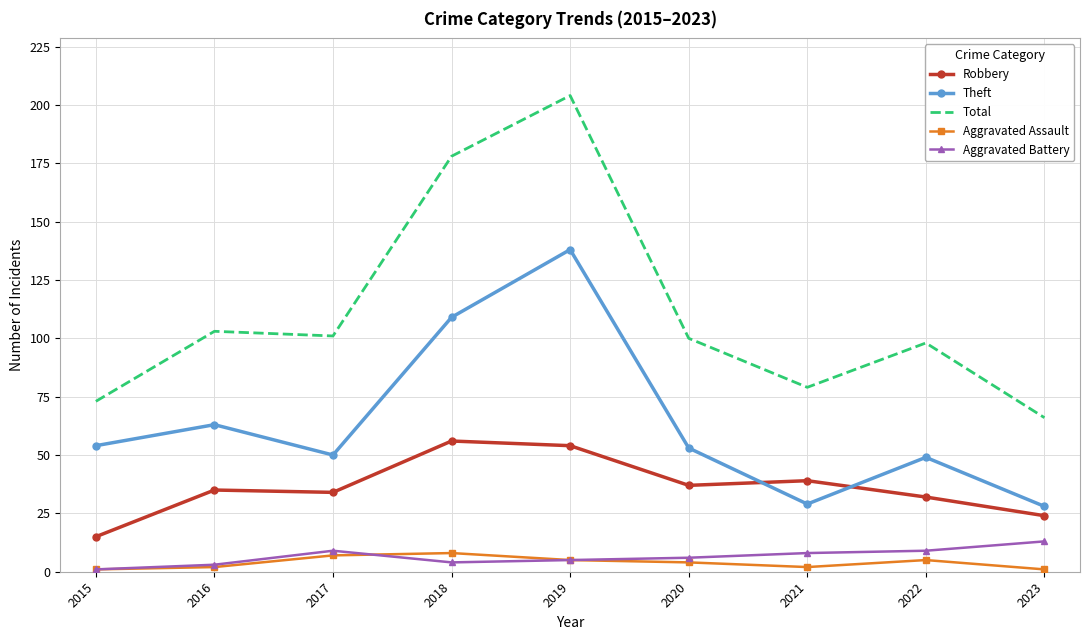

What is the sum of the Aggravated Assault values at 2016 and 2020?

6